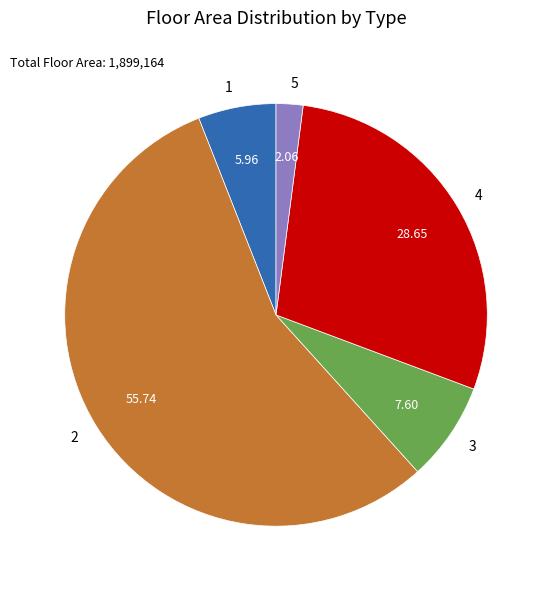

Between 3 and 5, which is larger?

3